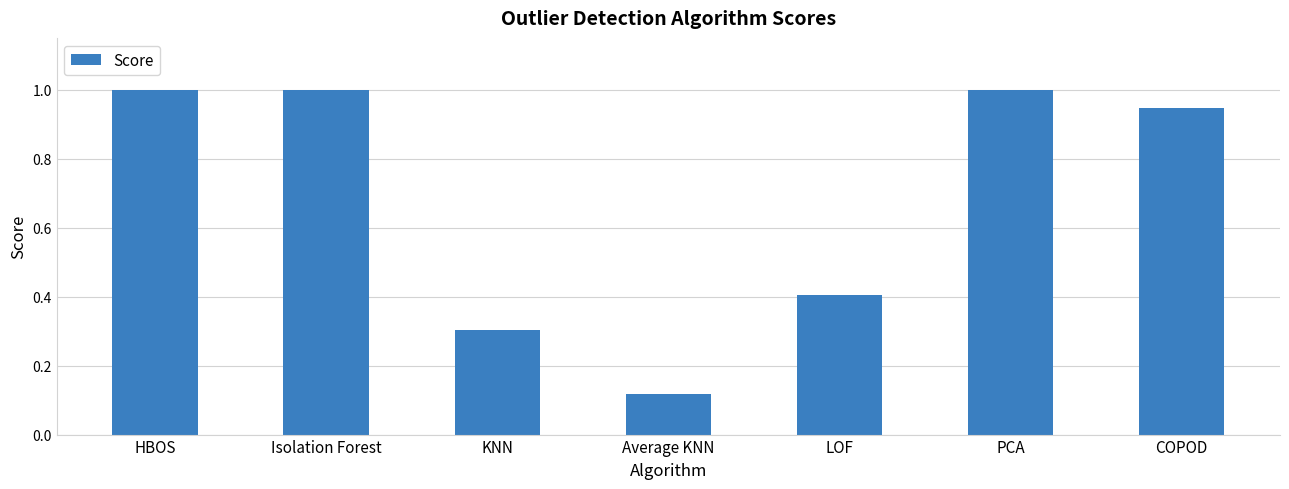

The chart shows a value of 1.0 at Isolation Forest. True or false?

True